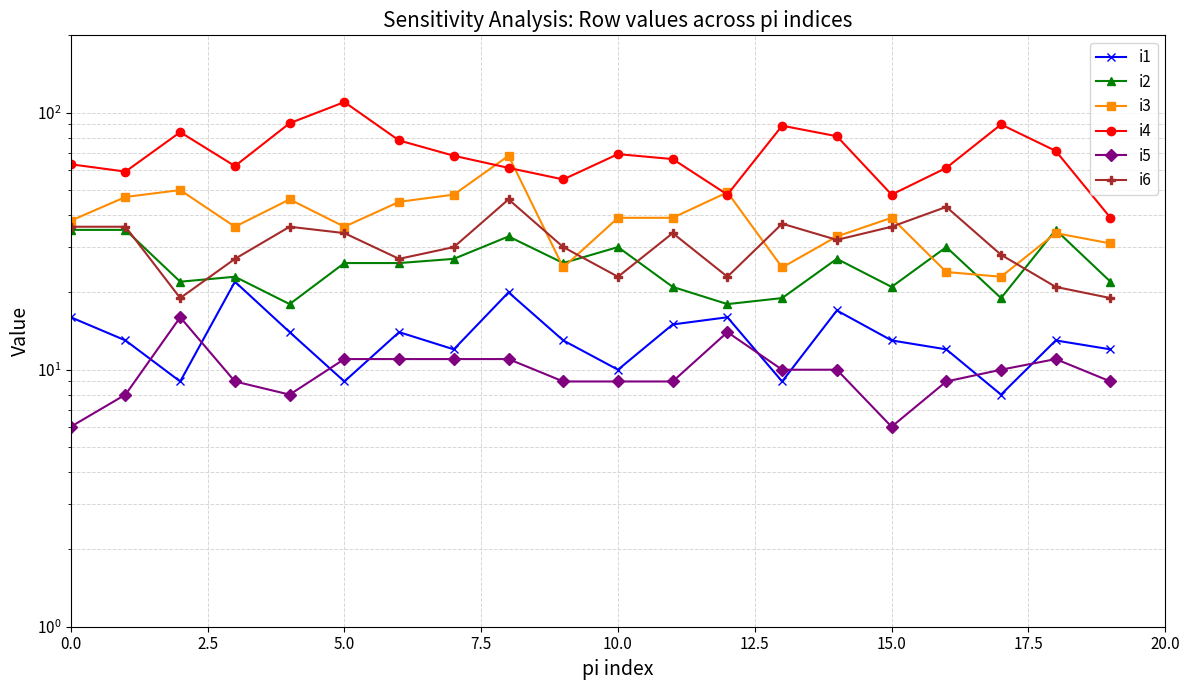

What is the value of the i3 point at the 9th from the left?

68